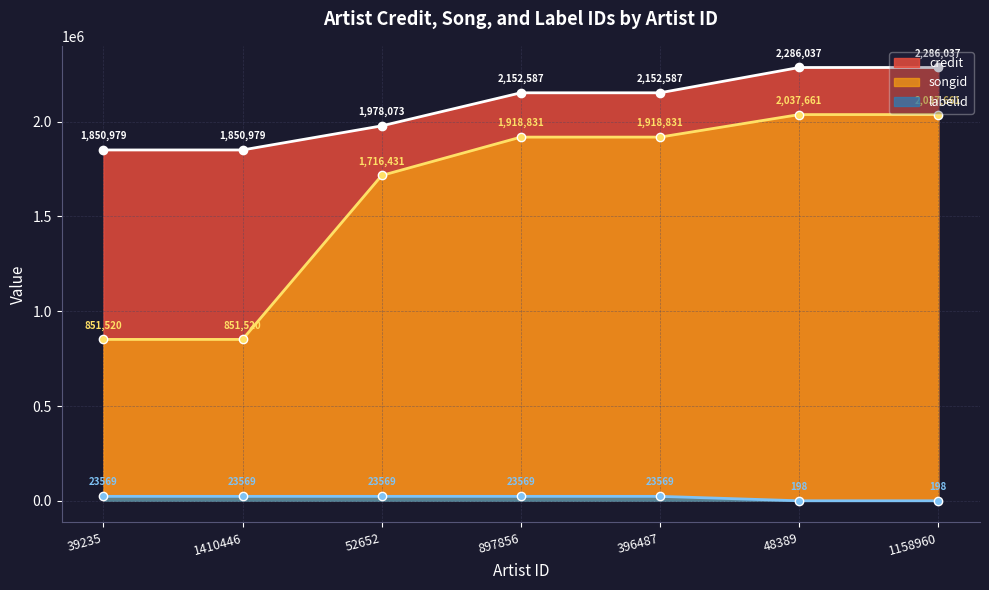

Reading left to right, extract all data points from this chart.

credit: 1850979	1850979	1978073	2152587	2152587	2286037	2286037
songid: 851520	851520	1716431	1918831	1918831	2037661	2037661
labelid: 23569	23569	23569	23569	23569	198	198